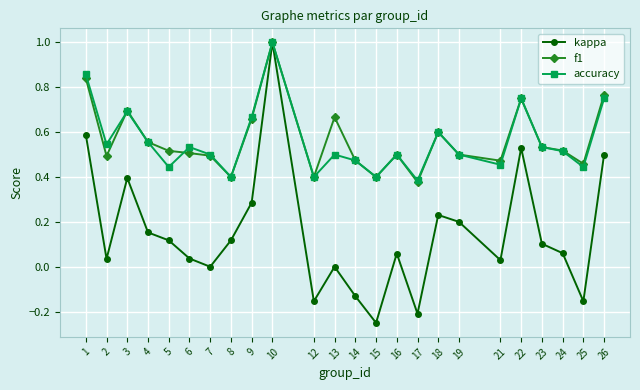

Which series has the widest spread of values?

kappa